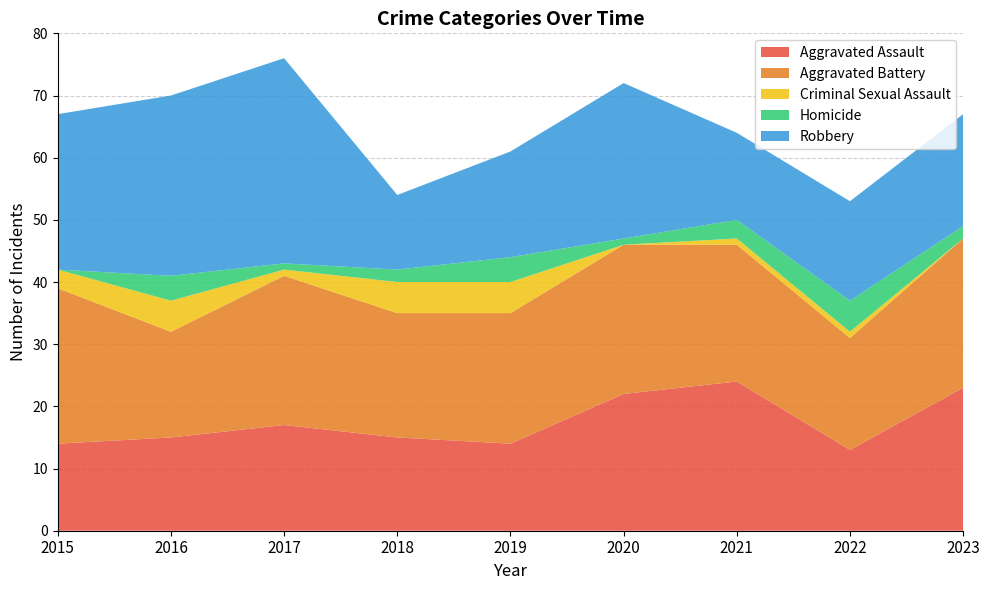

Reading left to right, list all the values displayed in this chart.

Aggravated Assault: 14	15	17	15	14	22	24	13	23
Aggravated Battery: 25	17	24	20	21	24	22	18	24
Criminal Sexual Assault: 3	5	1	5	5	0	1	1	0
Homicide: 0	4	1	2	4	1	3	5	2
Robbery: 25	29	33	12	17	25	14	16	18